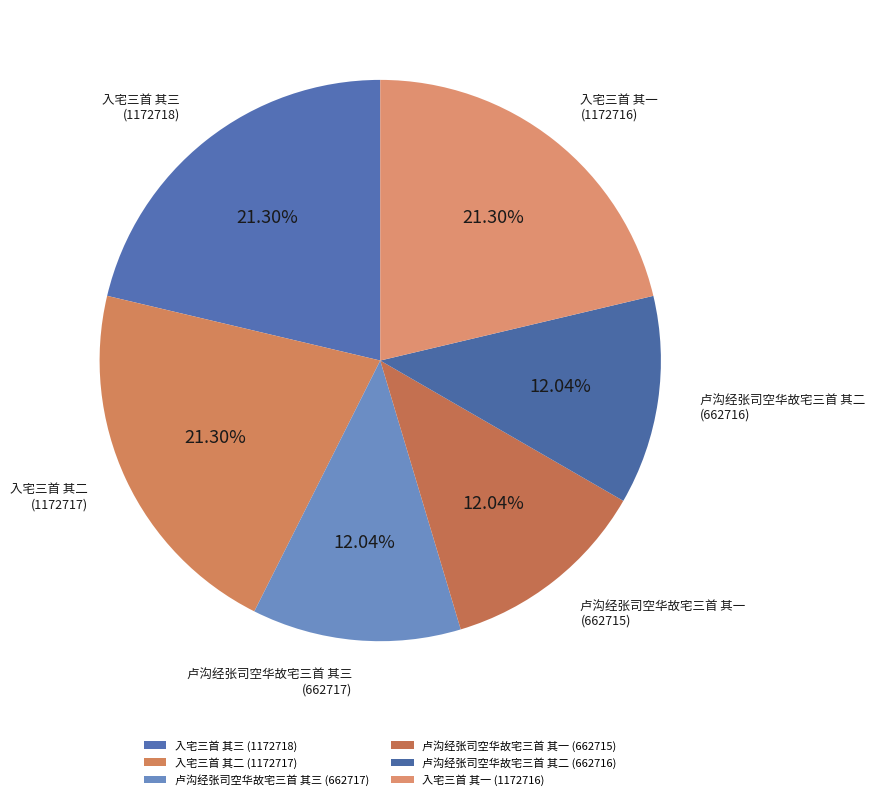

To the nearest percent, what portion does 卢沟经张司空华故宅三首 其三 represent?

12%